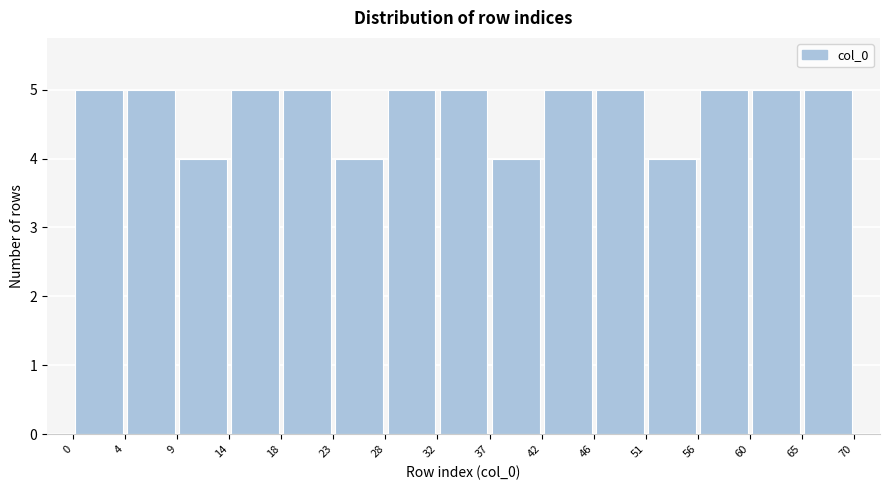

Reading left to right, transcribe this chart: for each bar, give the range it covers on the x-axis and its height. The values are not printed on the chart, so give them approximately, as read against the axis.

0 to 4: 5
4 to 9: 5
9 to 14: 4
14 to 18: 5
18 to 23: 5
23 to 28: 4
28 to 32: 5
32 to 37: 5
37 to 42: 4
42 to 46: 5
46 to 51: 5
51 to 56: 4
56 to 60: 5
60 to 65: 5
65 to 70: 5